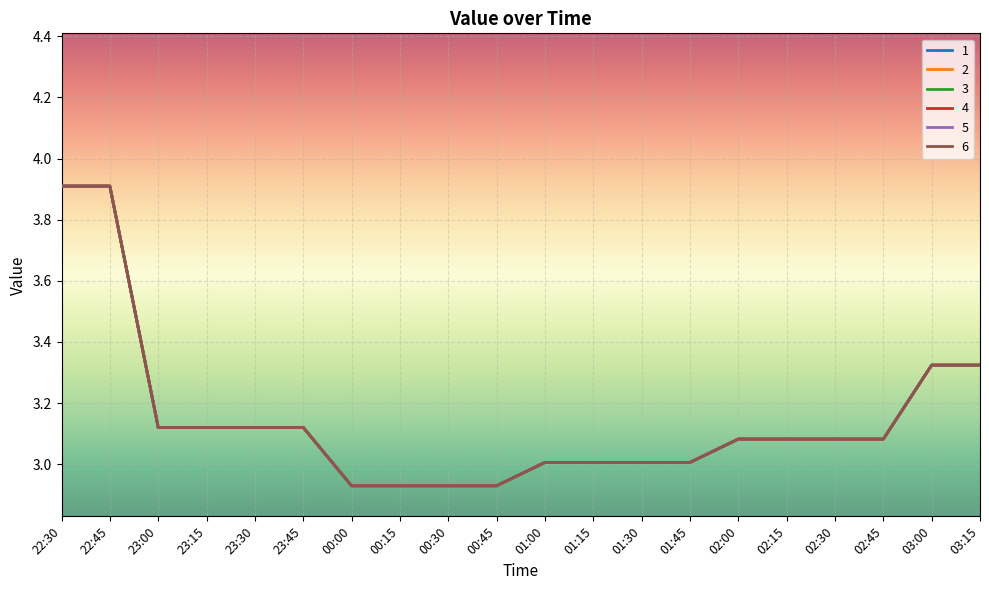

The 1 series shows 3.9 at 22:45. True or false?

True